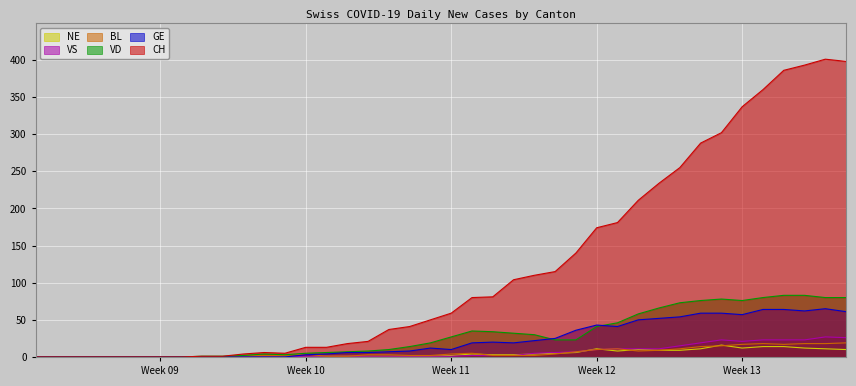

How many lines are shown in the chart?

6